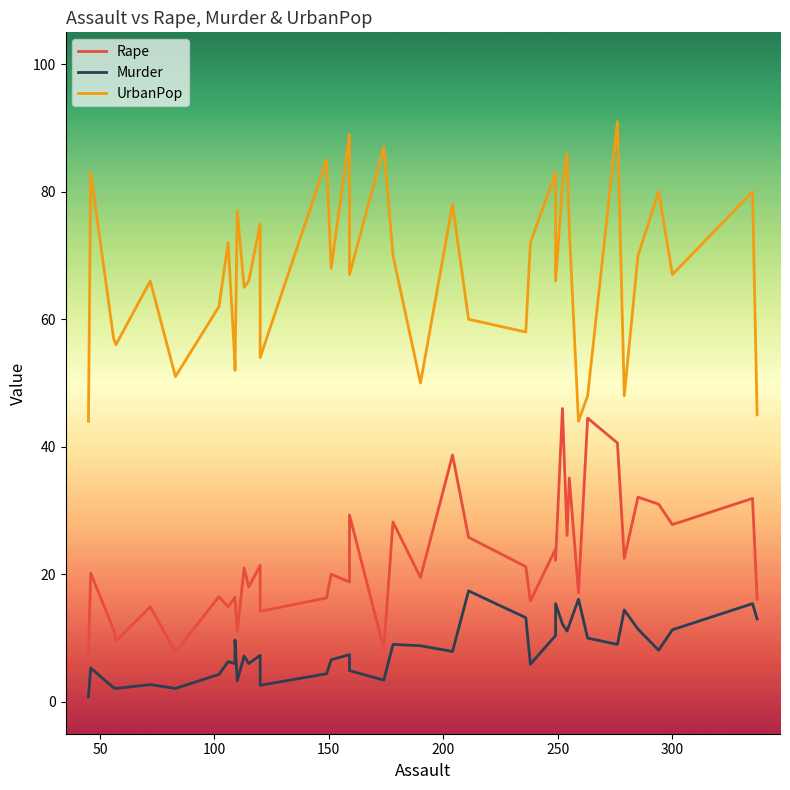

How many data points does each series have?

40